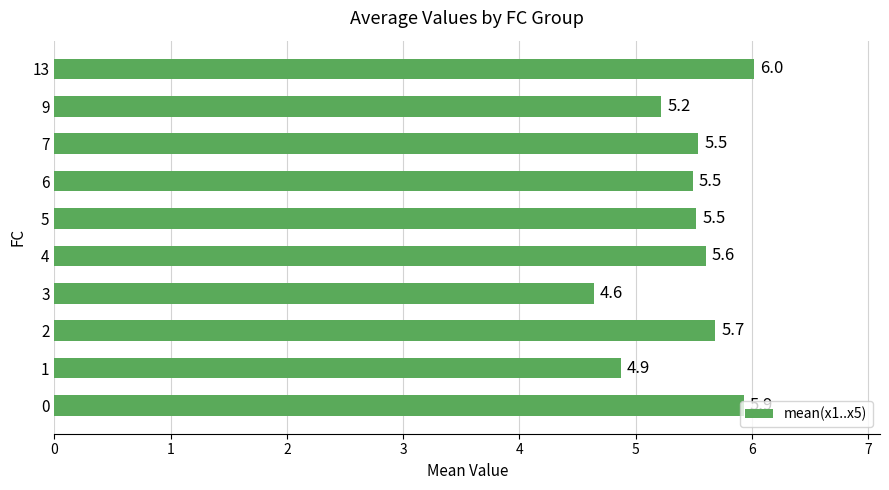

Where is the data nearest to the value 5?

1